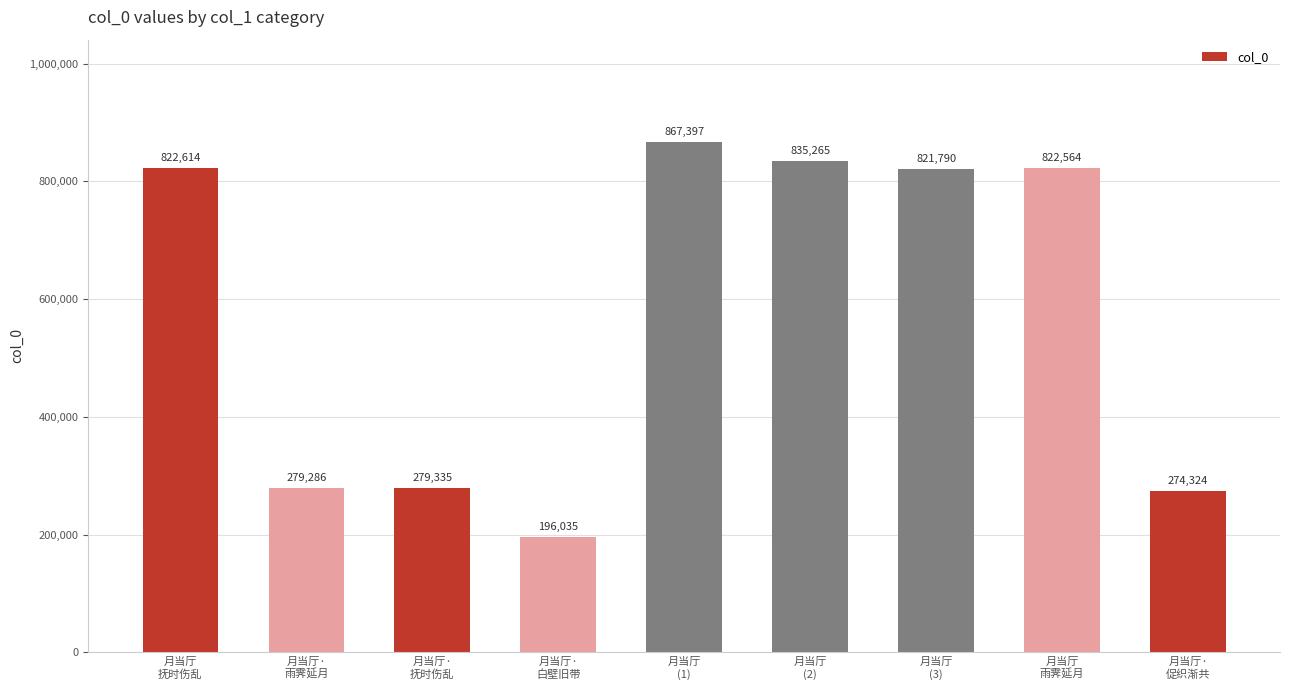

How many values are below 821790?

4